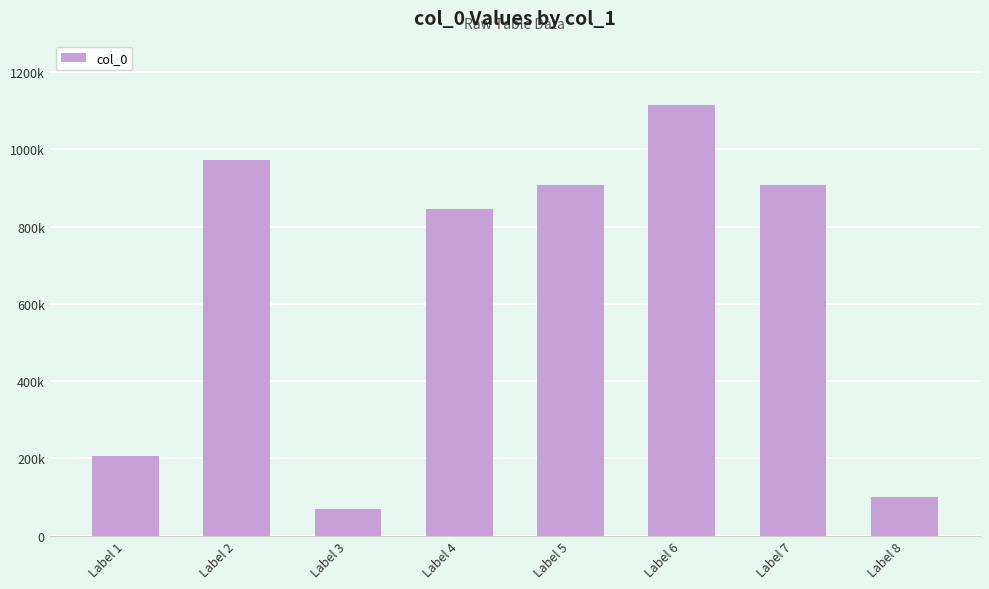

Reading left to right, transcribe all the data shown in this chart.

Label 1=206189	Label 2=973796	Label 3=68371	Label 4=846216	Label 5=907708	Label 6=1114436	Label 7=907707	Label 8=98707